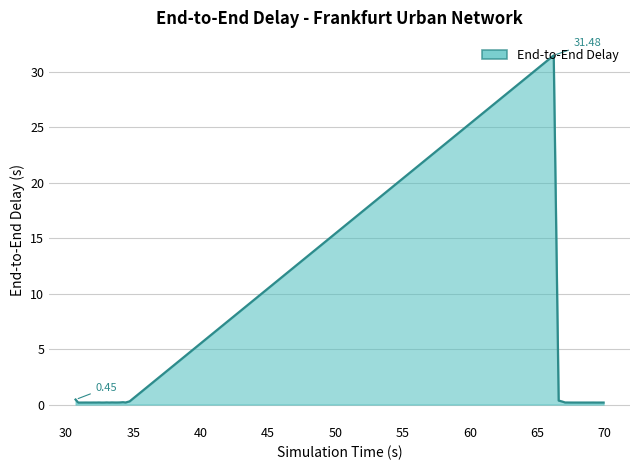

What is the value of the 14th point from the left?

0.2